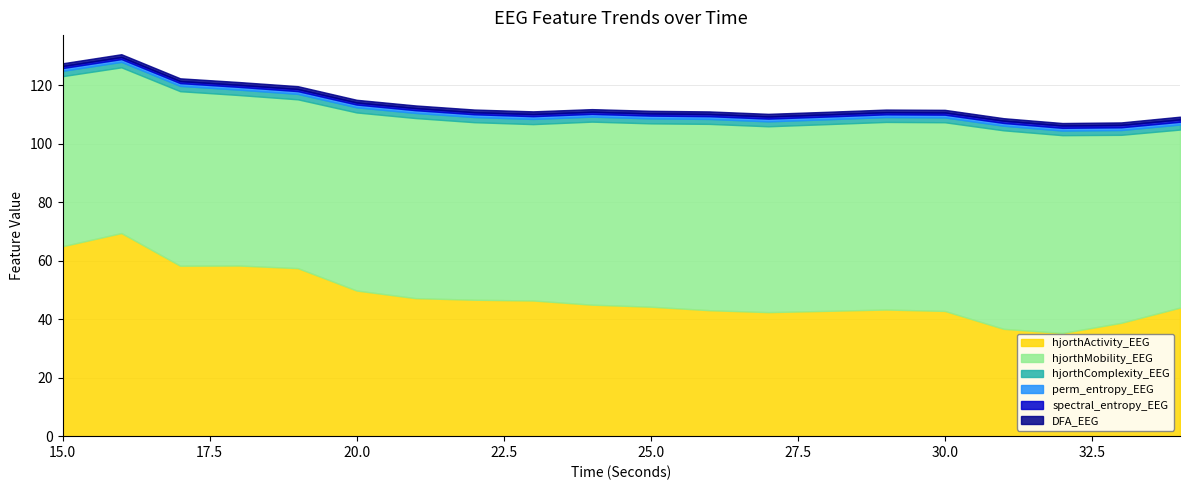

What is the minimum value for hjorthActivity_EEG?

35.3